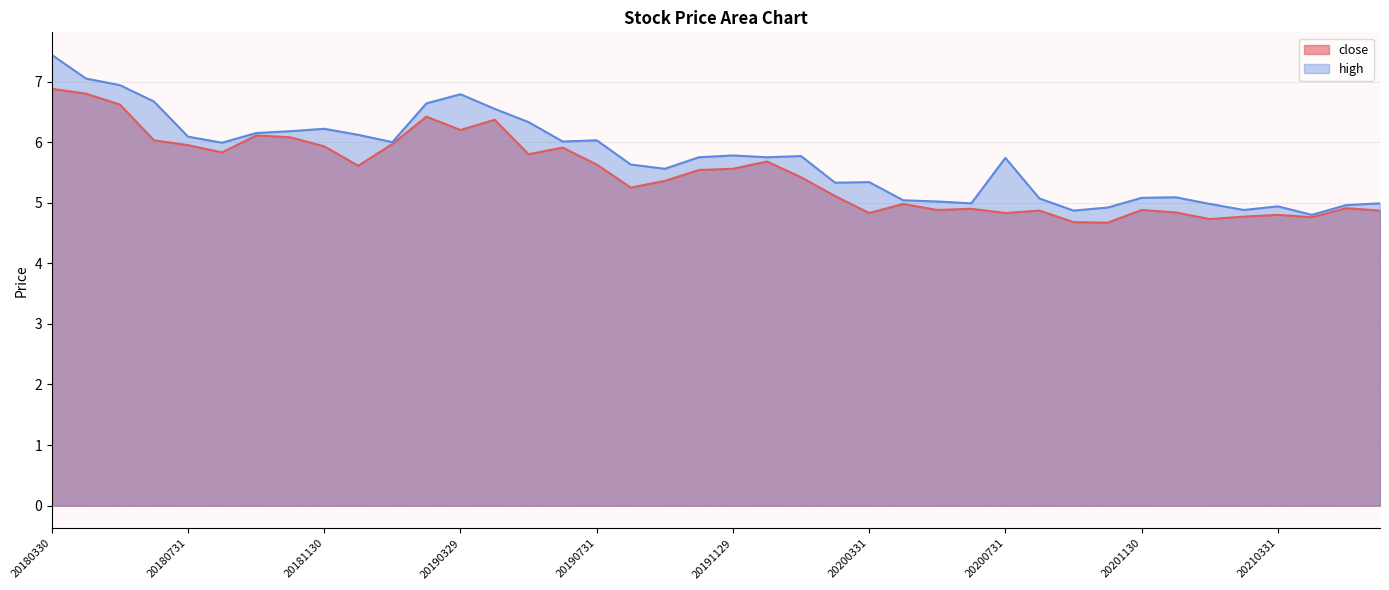

What are all the series names shown in the legend?

close, high